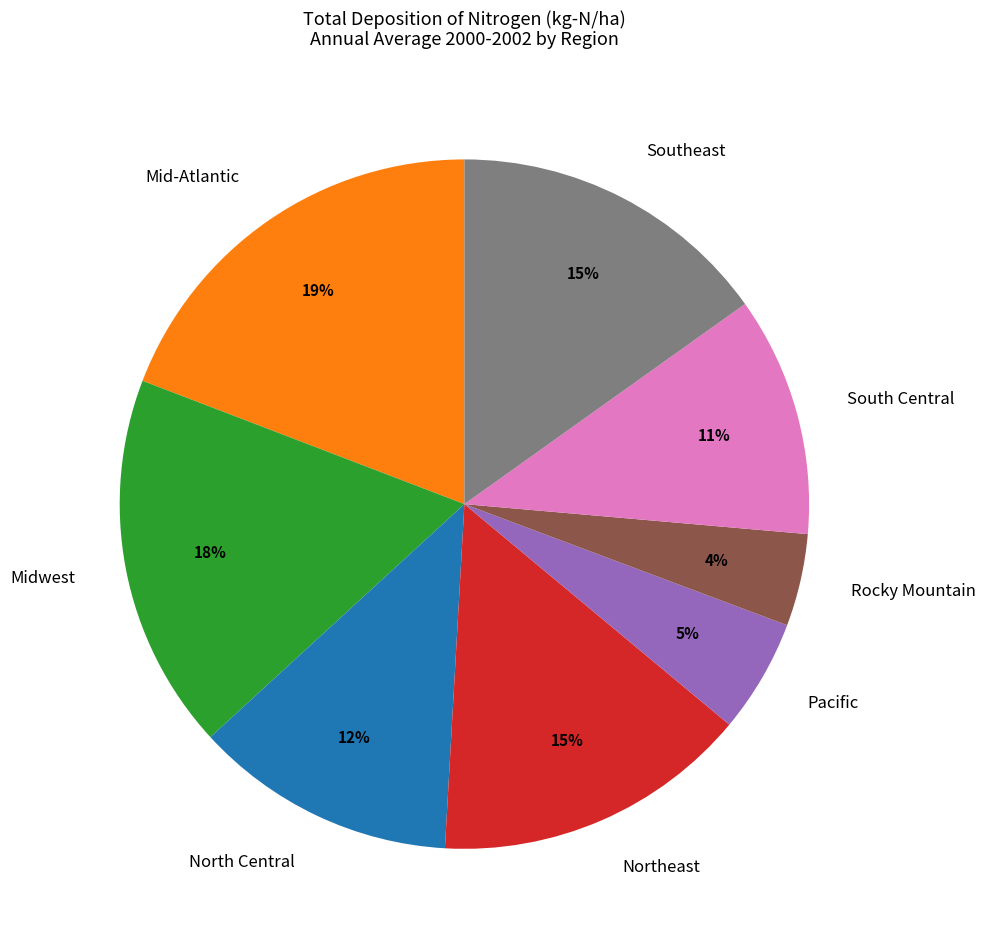

What is the largest slice in the pie chart?

Mid-Atlantic